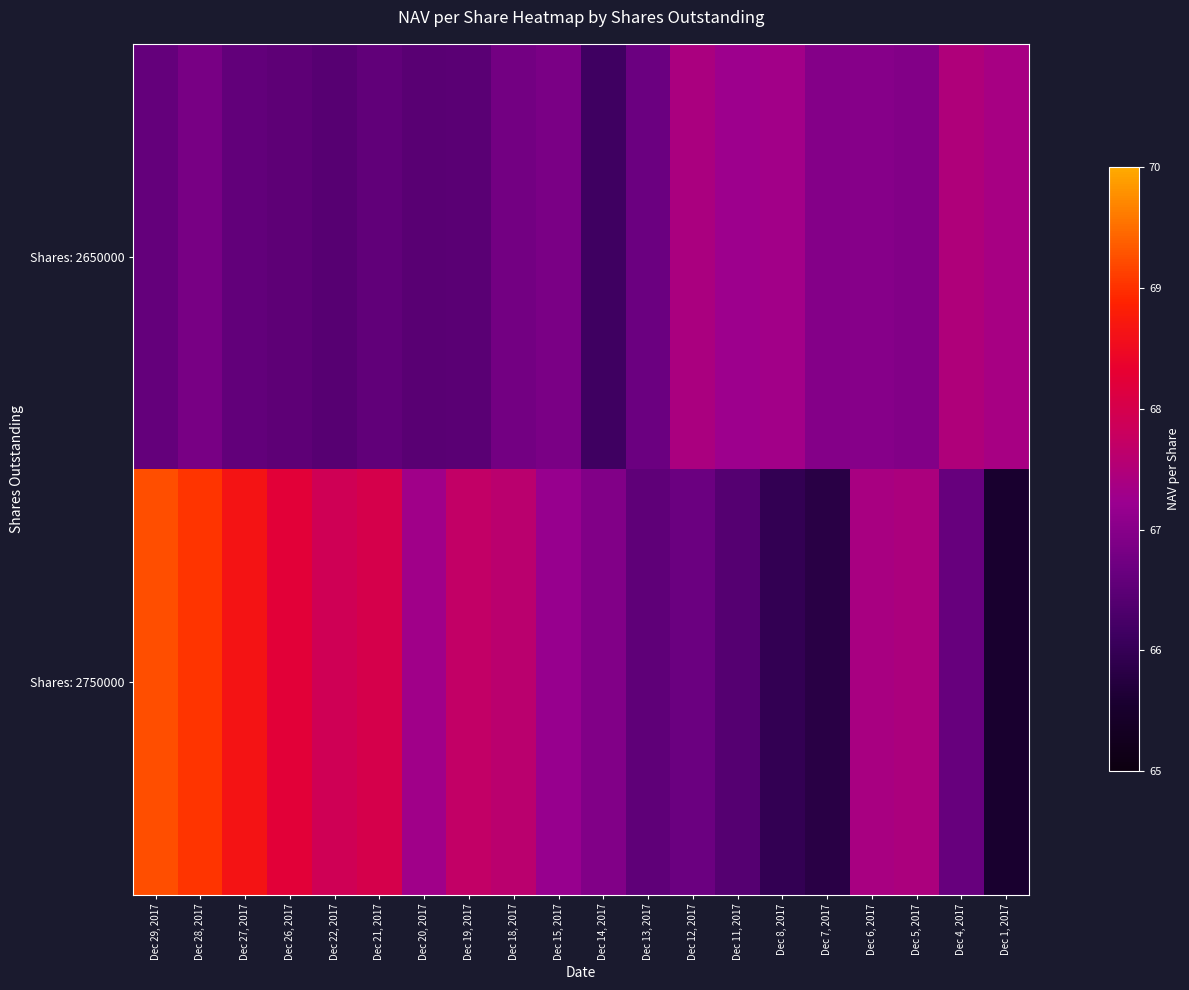

Which category has the lowest value across all series?

Dec 1, 2017